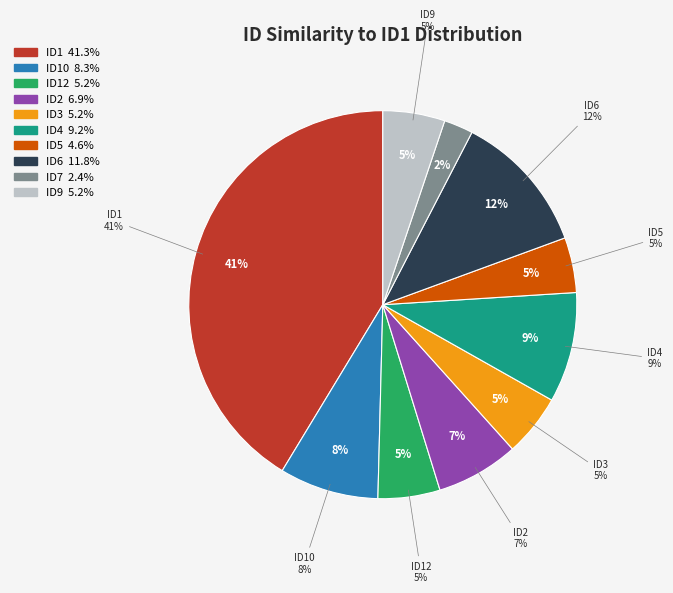

What percentage is the ID4 slice, to the nearest percent?

9%